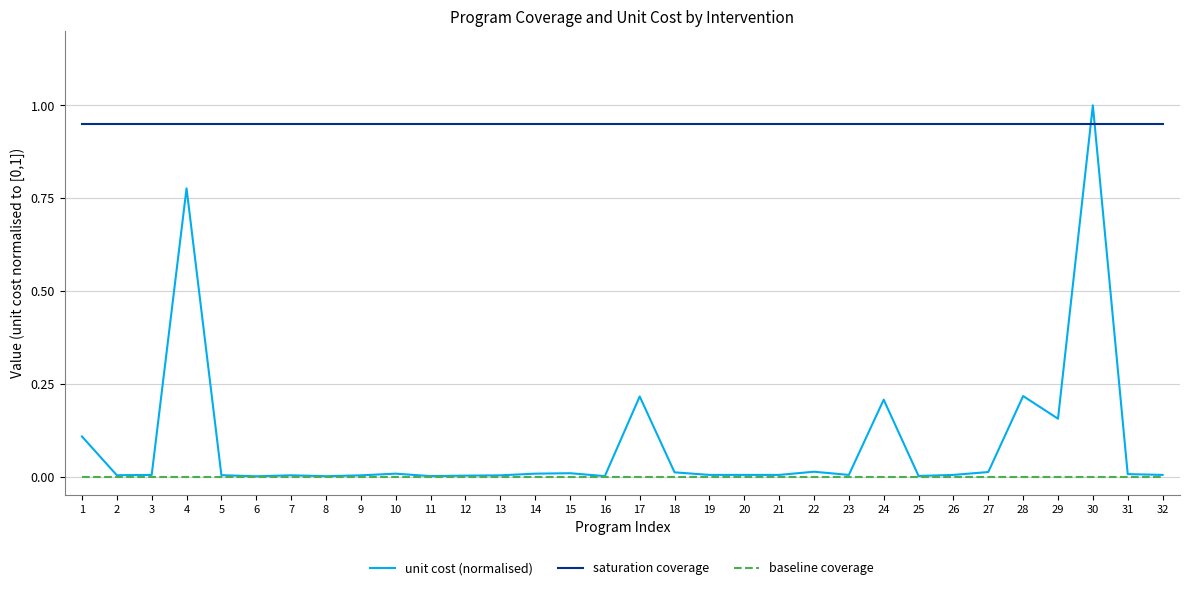

Which series has the largest range (max minus min)?

unit cost (normalised)